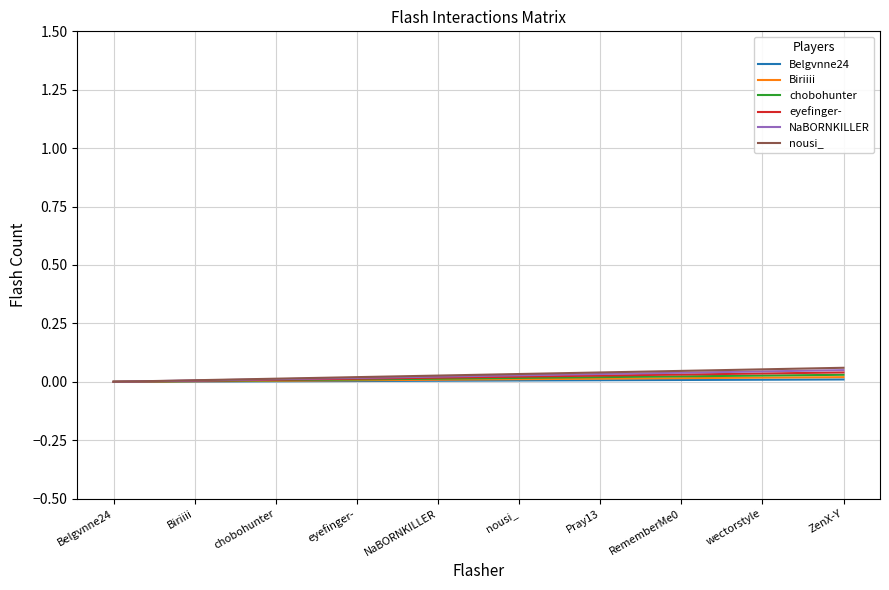

Is it true that Biriiii equals 0.0 at wectorstyle?

True